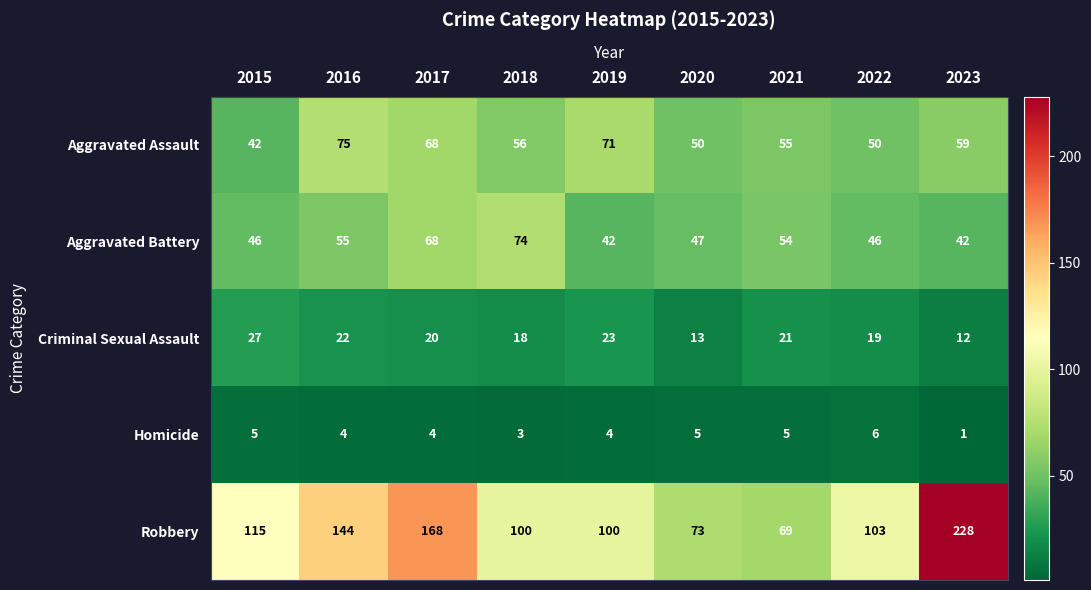

Is it true that Aggravated Battery equals 55 at 2016?

True